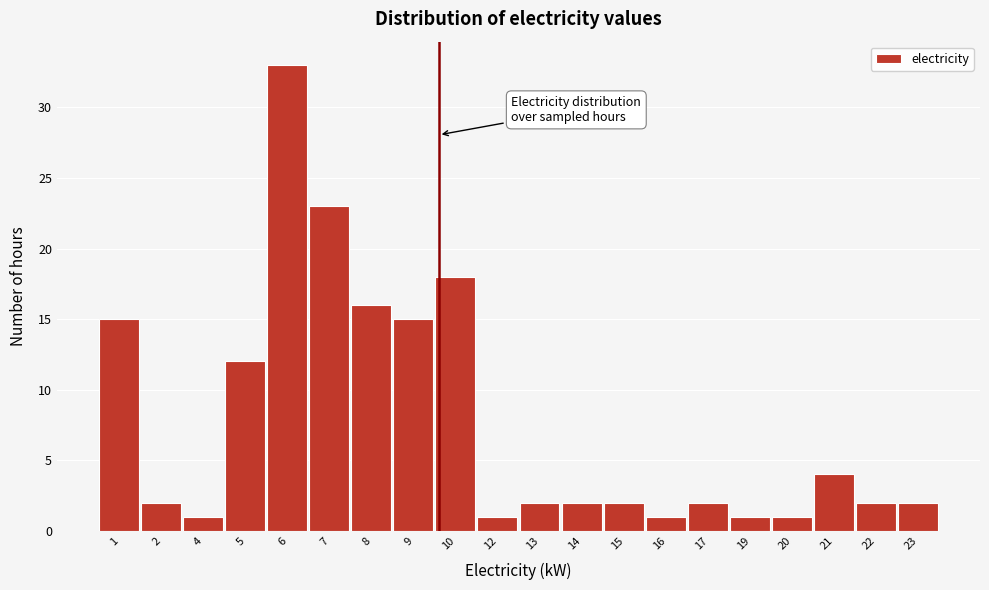

Reading left to right, extract all data points from this chart.

1=15	2=2	4=1	5=12	6=33	7=23	8=16	9=15	10=18	12=1	13=2	14=2	15=2	16=1	17=2	19=1	20=1	21=4	22=2	23=2